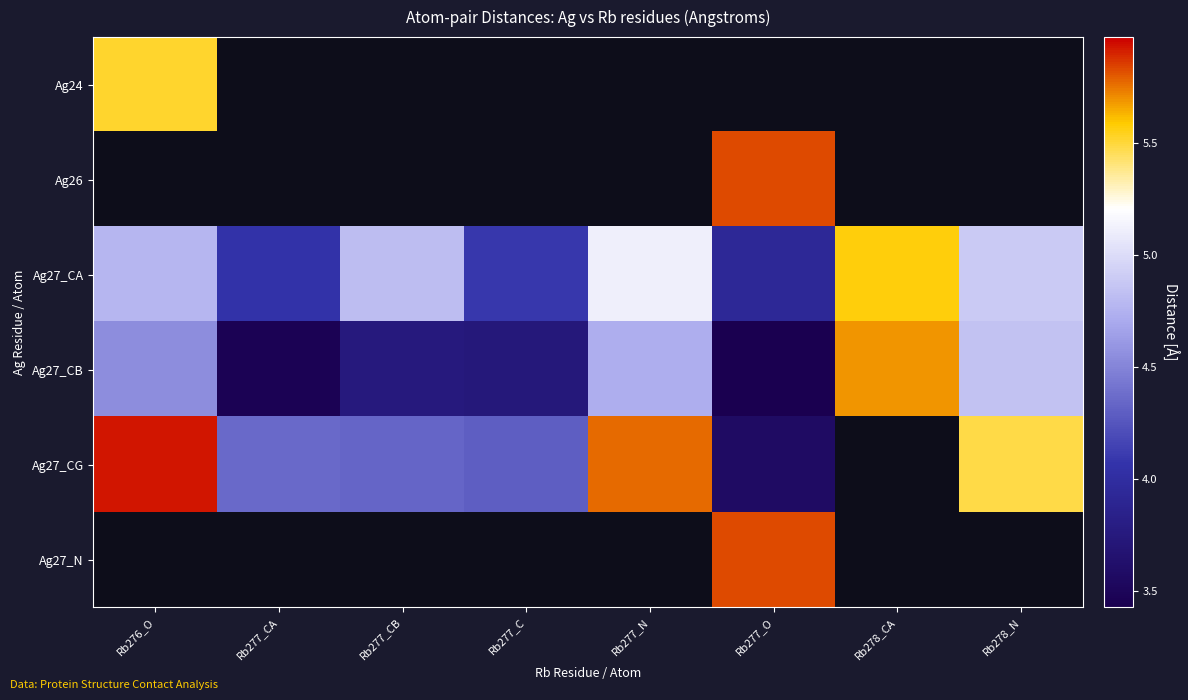

Which series has the largest range (max minus min)?

Ag27_CG